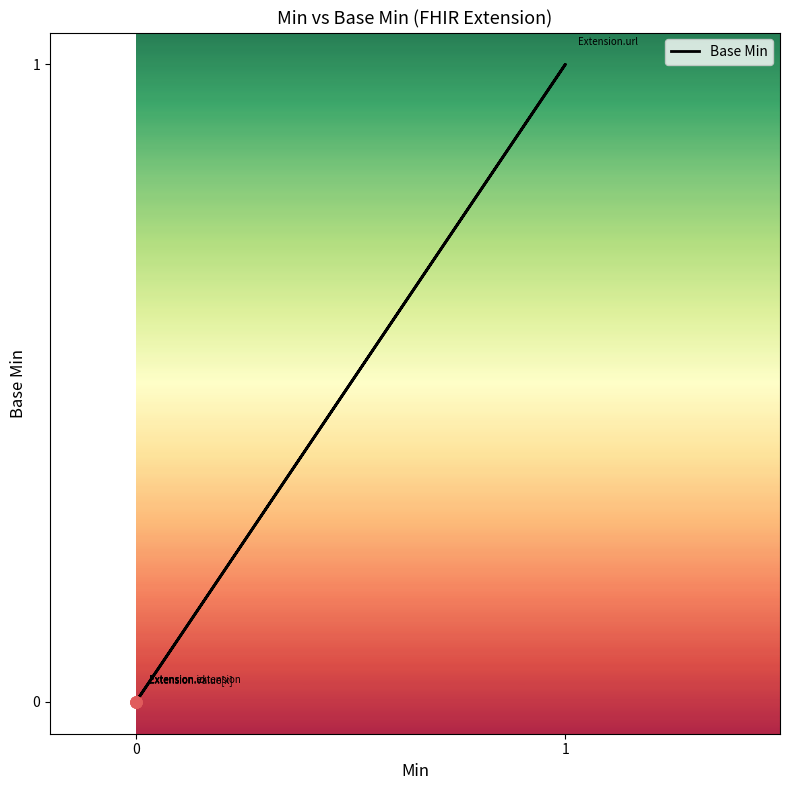

Reading left to right, transcribe all the data shown in this chart.

0	0	0	1	0